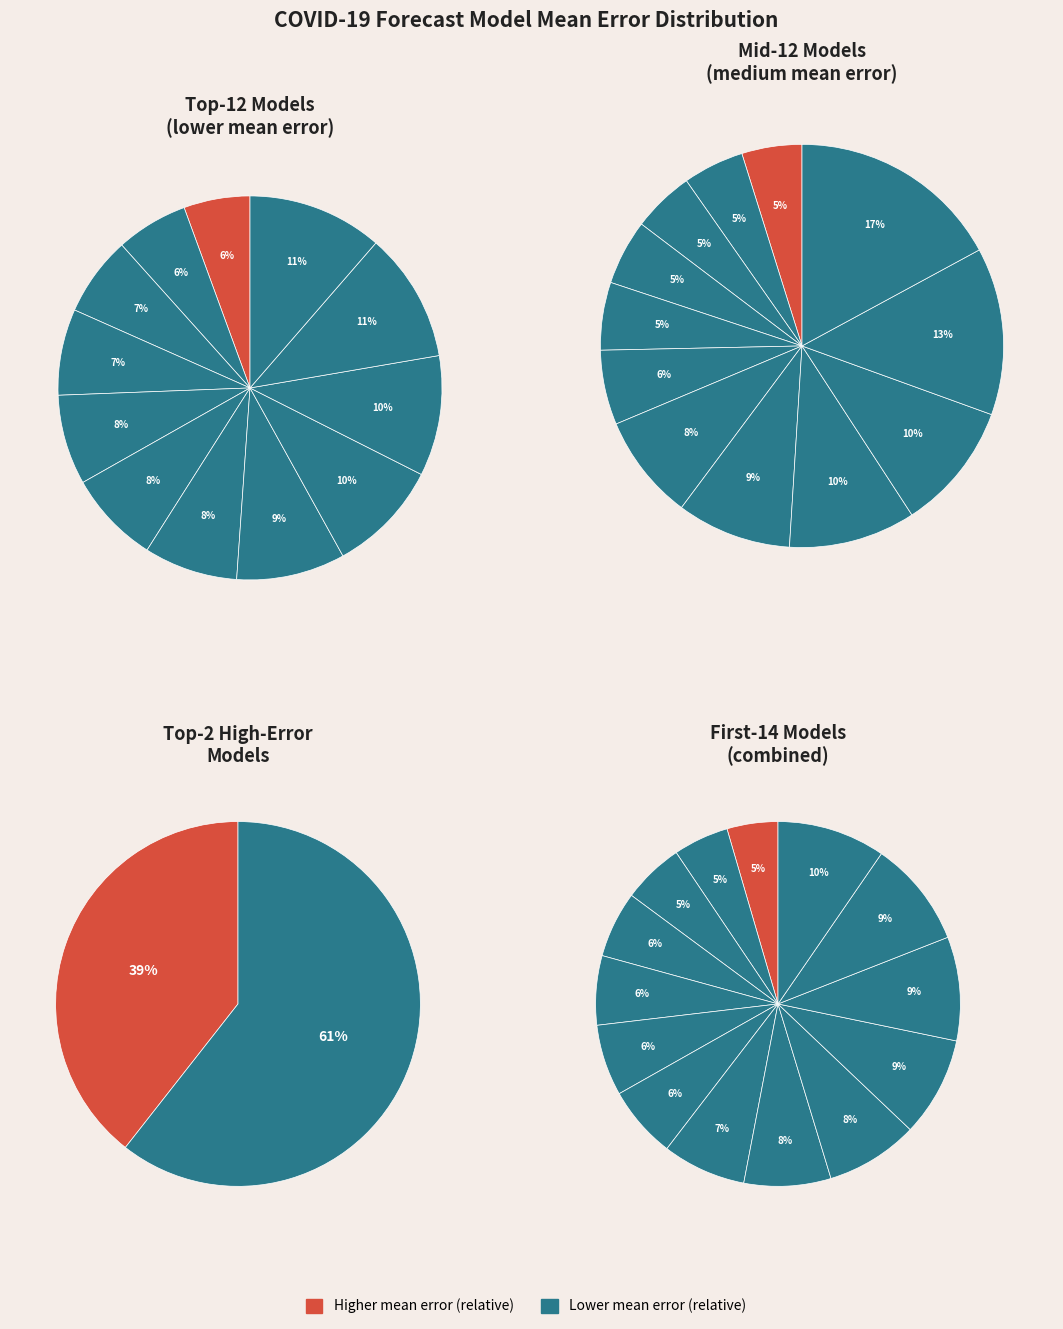

Count the number of slices in the pie.

12